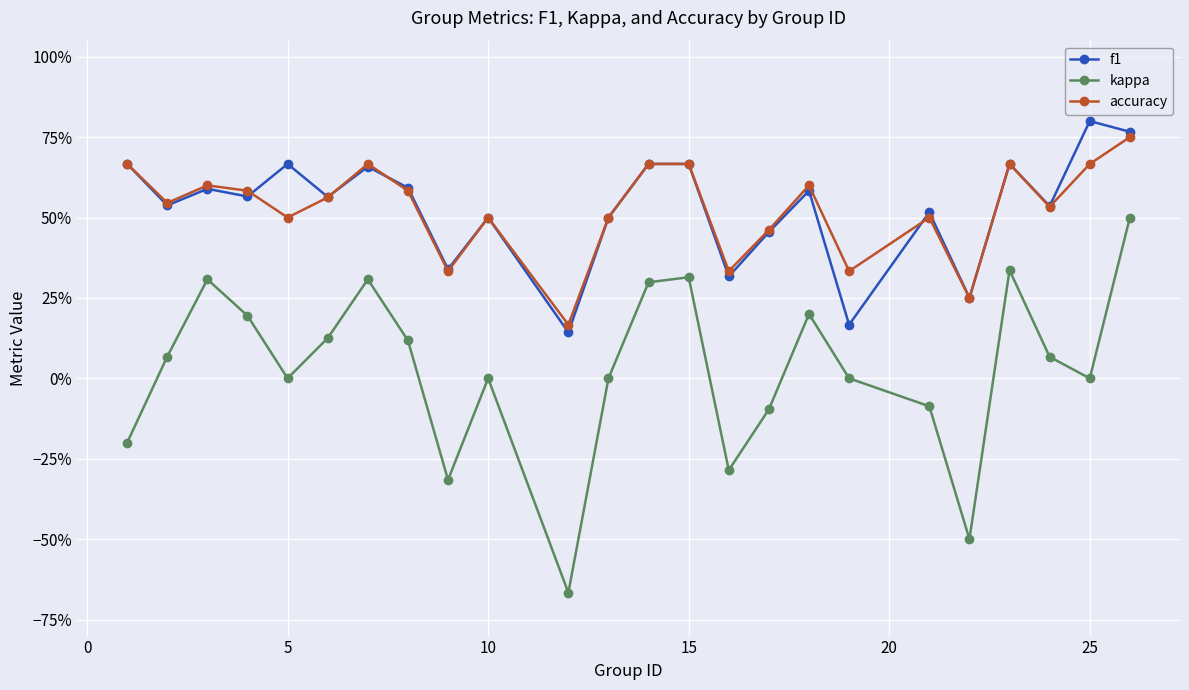

Does the chart have visible grid lines?

Yes